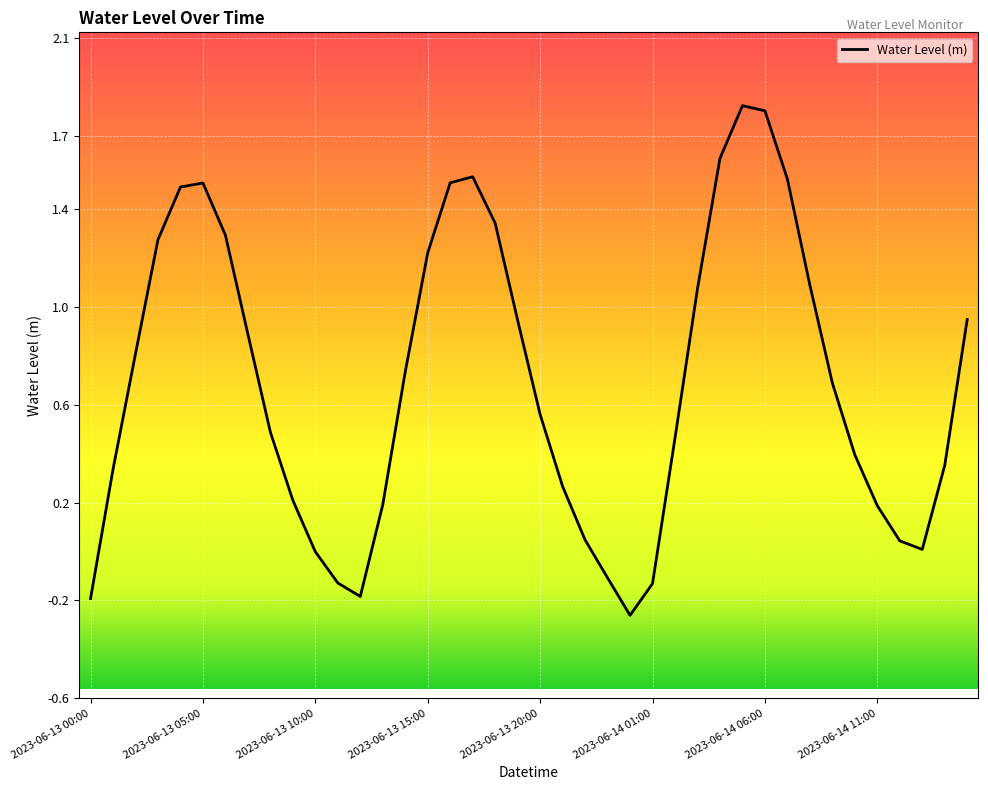

What is the greatest value displayed?

1.8